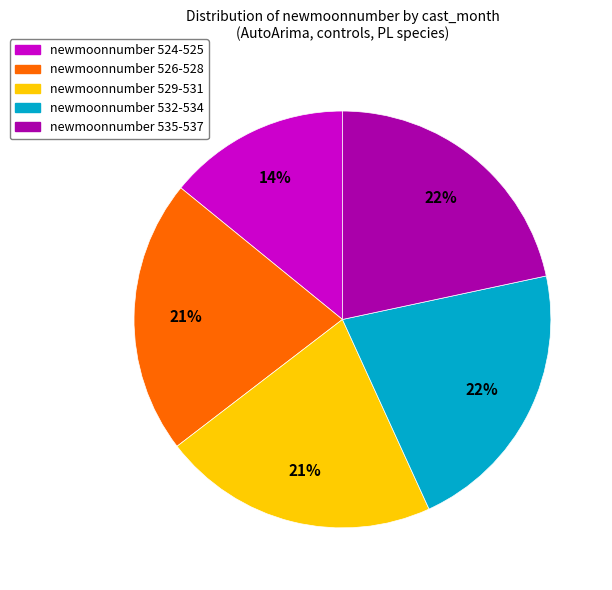

Is there a majority slice in this chart?

No